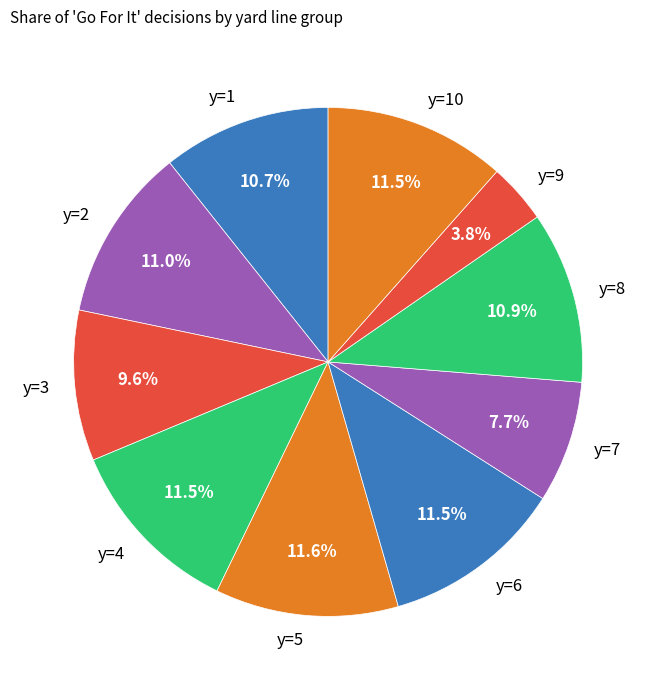

Is y=2 the majority of the pie?

No